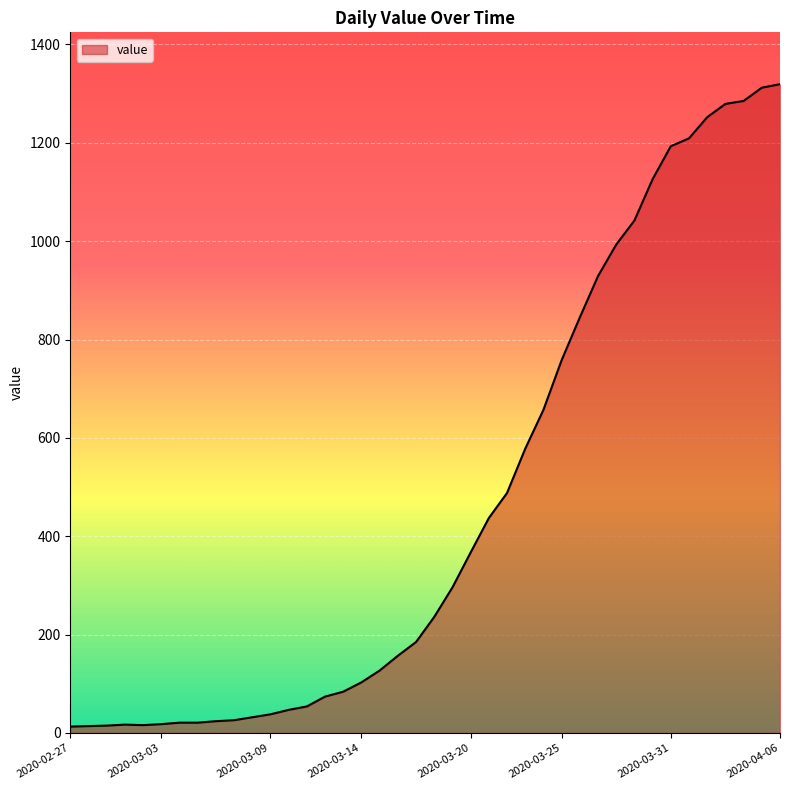

What is the maximum value shown in the chart?

1319